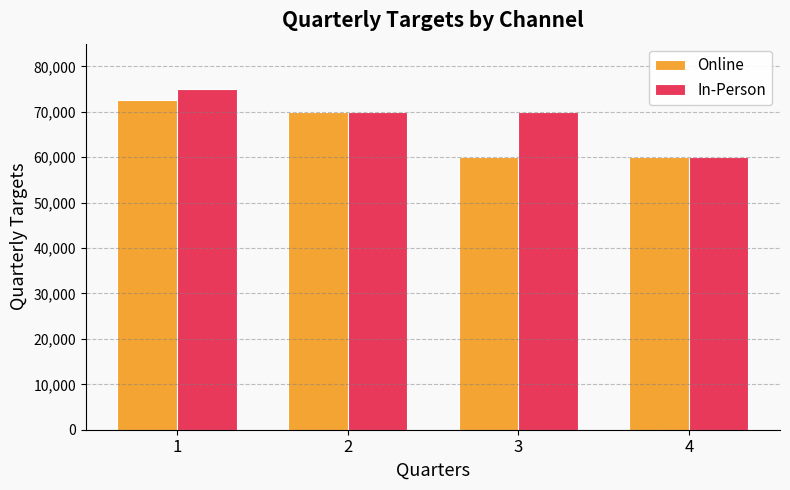

Rank the series by their average value, from highest to lowest.

In-Person, Online